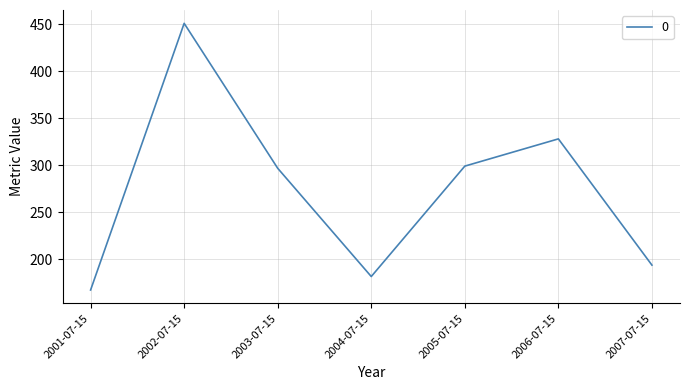

What position from the left is 2007-07-15?

7